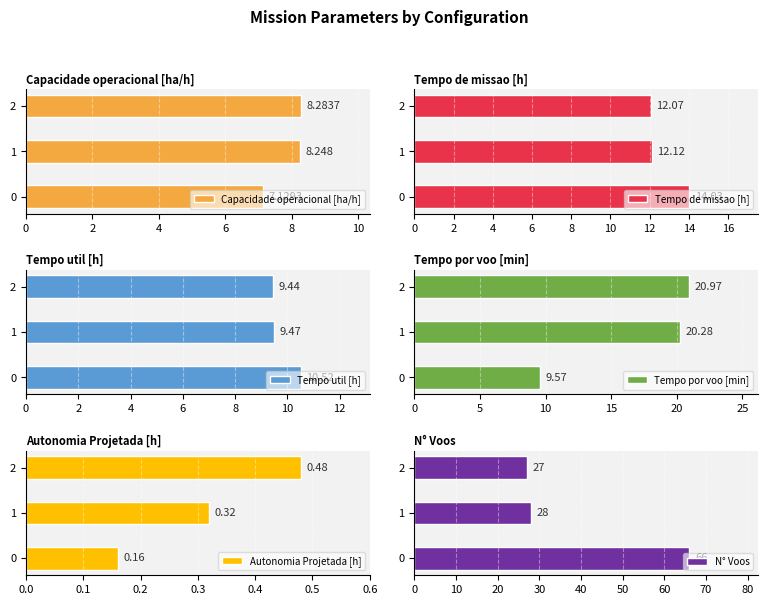

How many data points in Capacidade operacional [ha/h] are above 8?

2